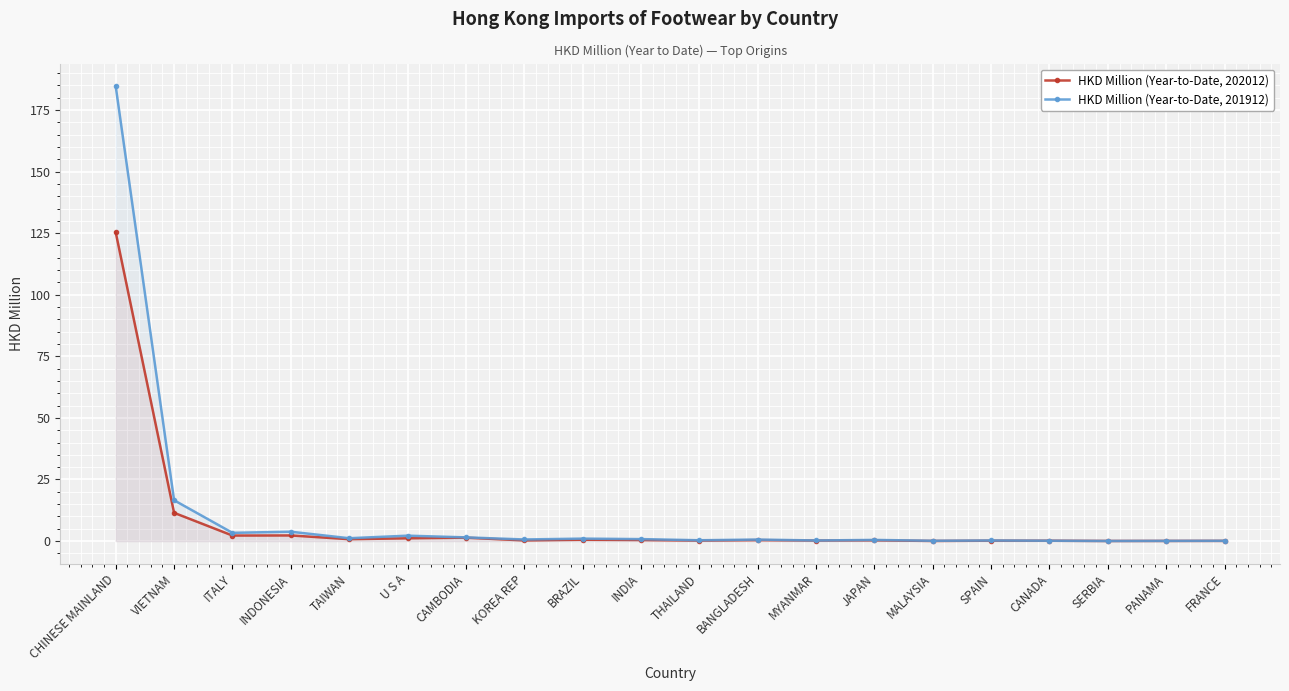

Rank the categories by HKD Million (Year-to-Date, 202012) value from lowest to highest.

MALAYSIA, SERBIA, PANAMA, FRANCE, CANADA, SPAIN, THAILAND, MYANMAR, KOREA REP, JAPAN, BANGLADESH, INDIA, BRAZIL, TAIWAN, U S A, CAMBODIA, ITALY, INDONESIA, VIETNAM, CHINESE MAINLAND